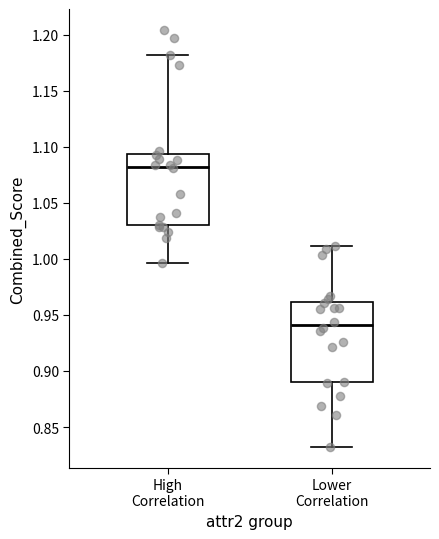

Where is the upper edge of the box for Lower Correlation on the y-axis? The values are not printed on the chart, so give them approximately, as read against the axis.

0.960